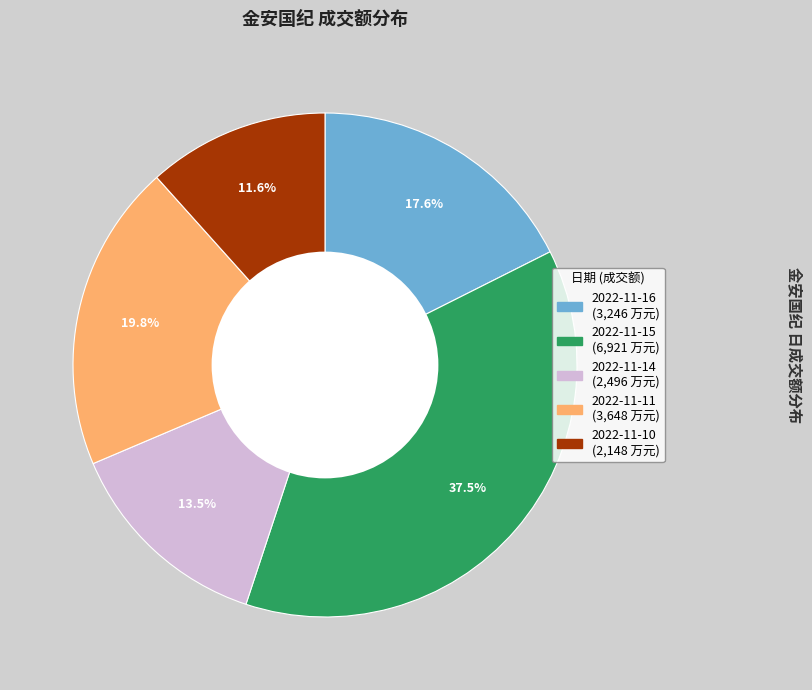

What is the smallest slice in the pie chart?

2022-11-10